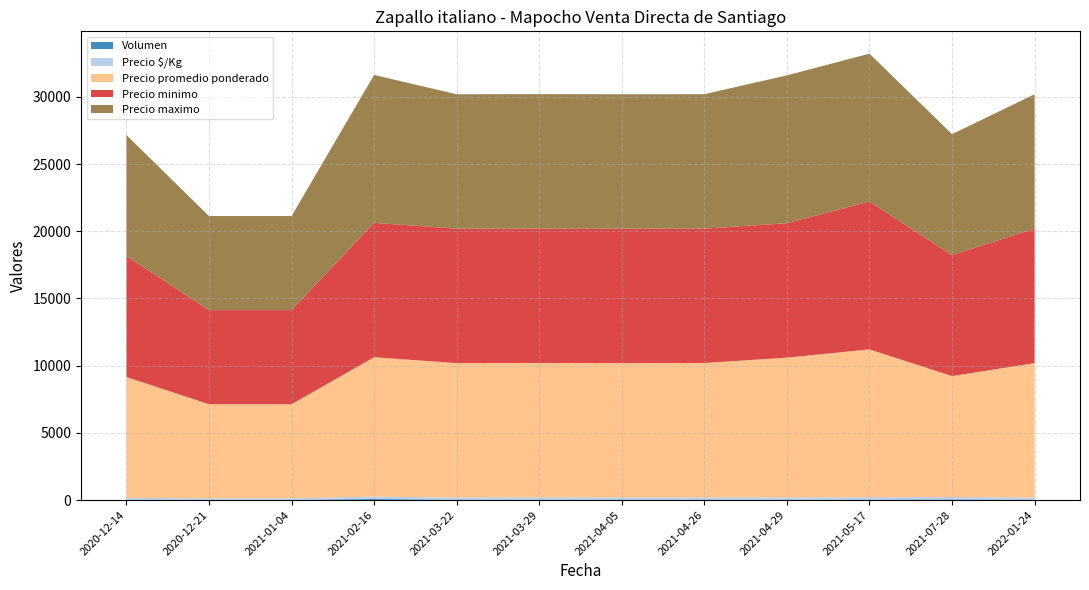

Reading left to right, transcribe all the data shown in this chart.

Volumen: 10	15	15	80	25	35	25	30	25	30	45	25
Precio minimo: 9000	7000	7000	10000	10000	10000	10000	10000	10000	11000	9000	10000
Precio maximo: 9000	7000	7000	11000	10000	10000	10000	10000	11000	11000	9000	10000
Precio promedio ponderado: 9000	7000	7000	10375	10000	10000	10000	10000	10400	11000	9000	10000
Precio $/Kg: 150	117	117	173	167	167	167	167	173	183	180	167